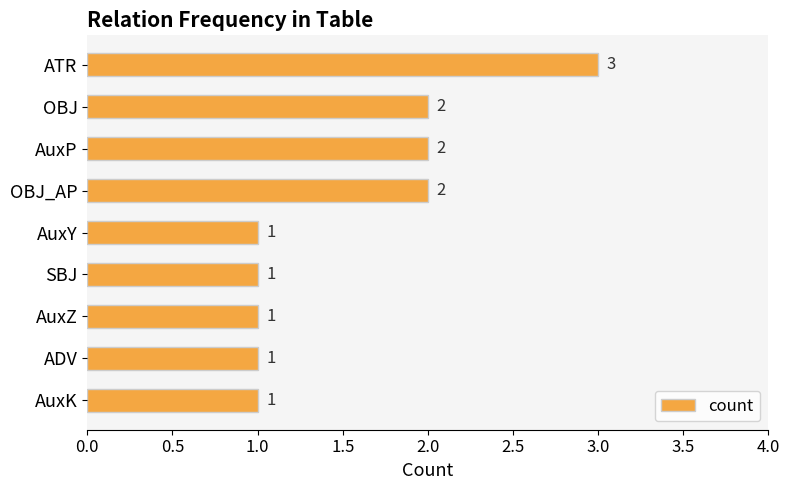

How many values are between 1 and 2?

8